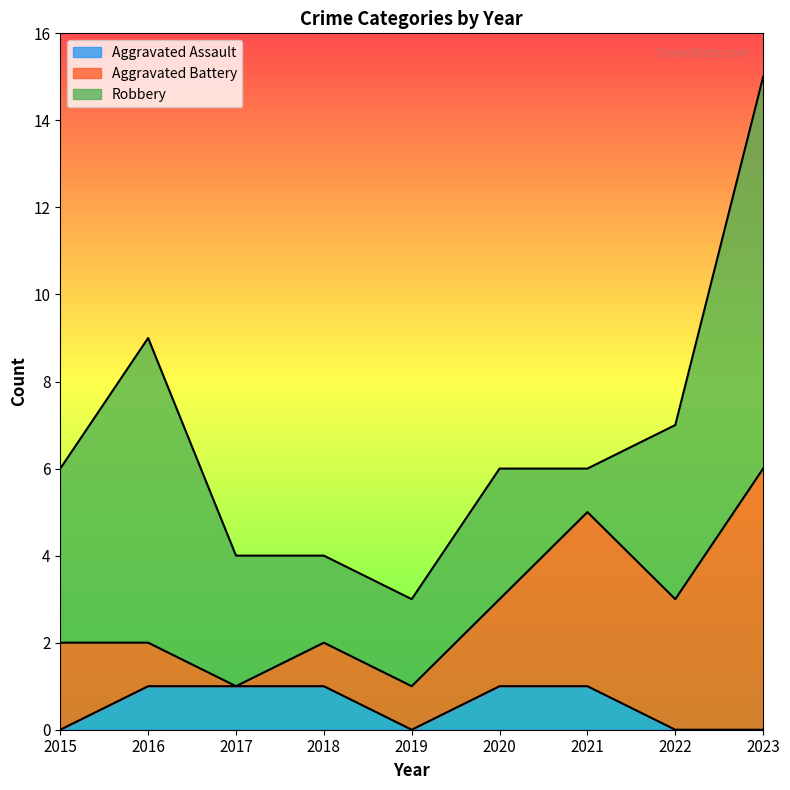

Does the chart display data point markers on the line(s)?

No